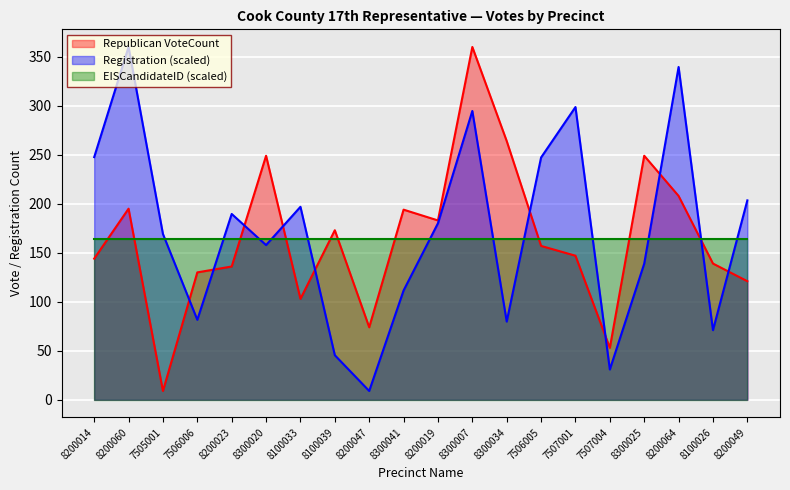

At which label is Republican (VoteCount) closest to 184?

8200019